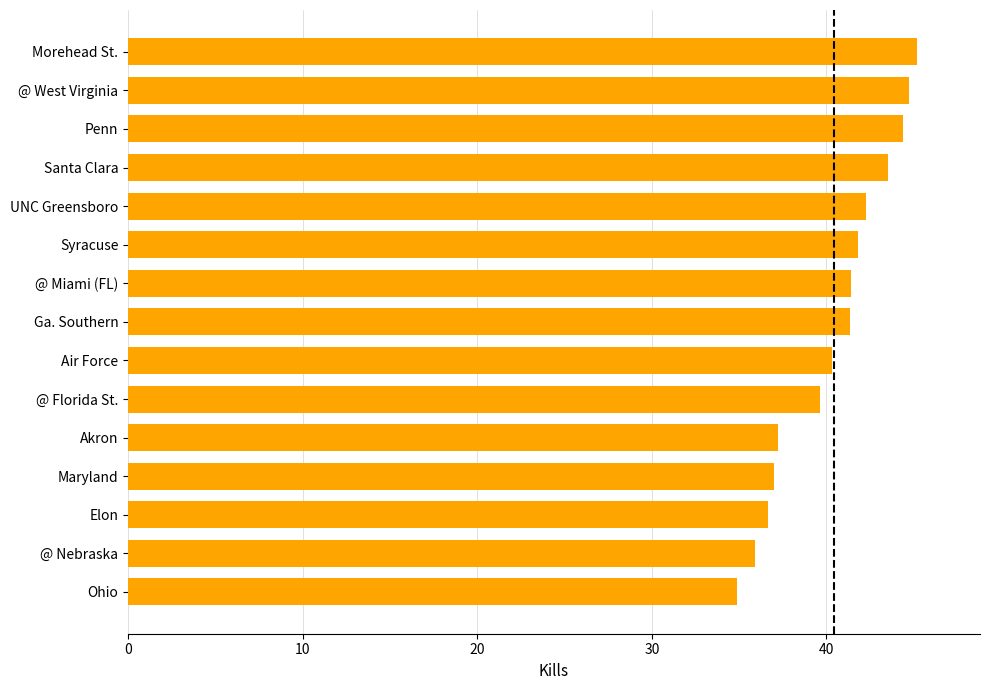

What value does the data have at Ga. Southern?

41.3